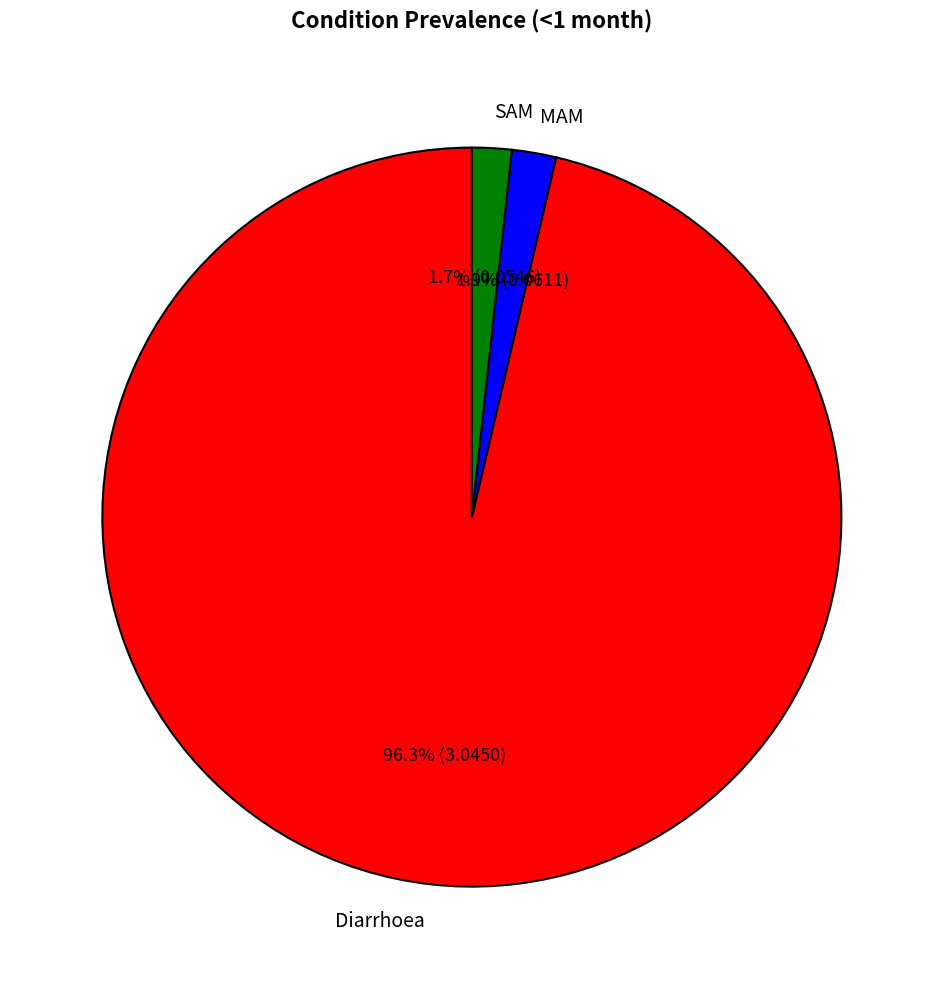

Between SAM and Diarrhoea, which is larger?

Diarrhoea